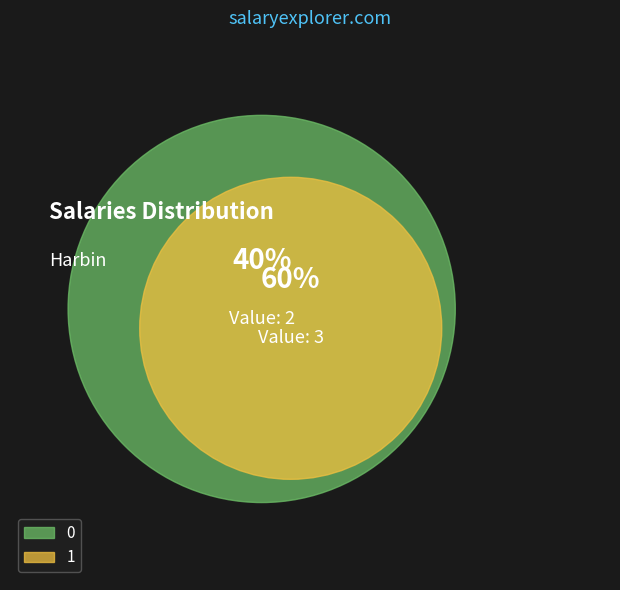

How many slices are in this pie chart?

2